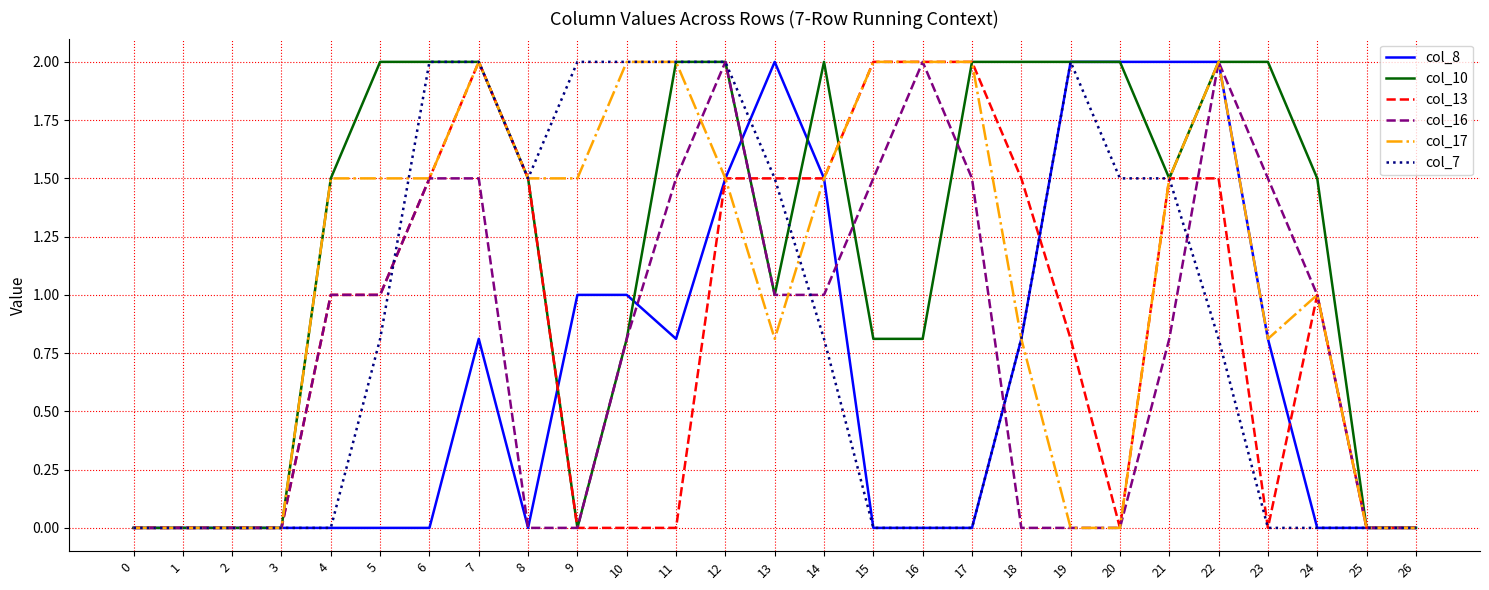

What is the spread (max minus min) of values at 22?

1.2